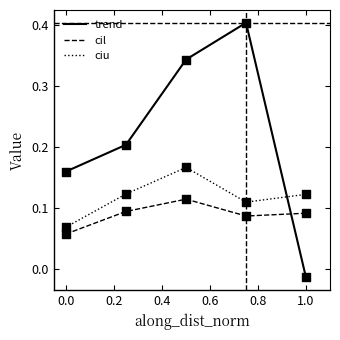

Which series has the widest spread of values?

trend